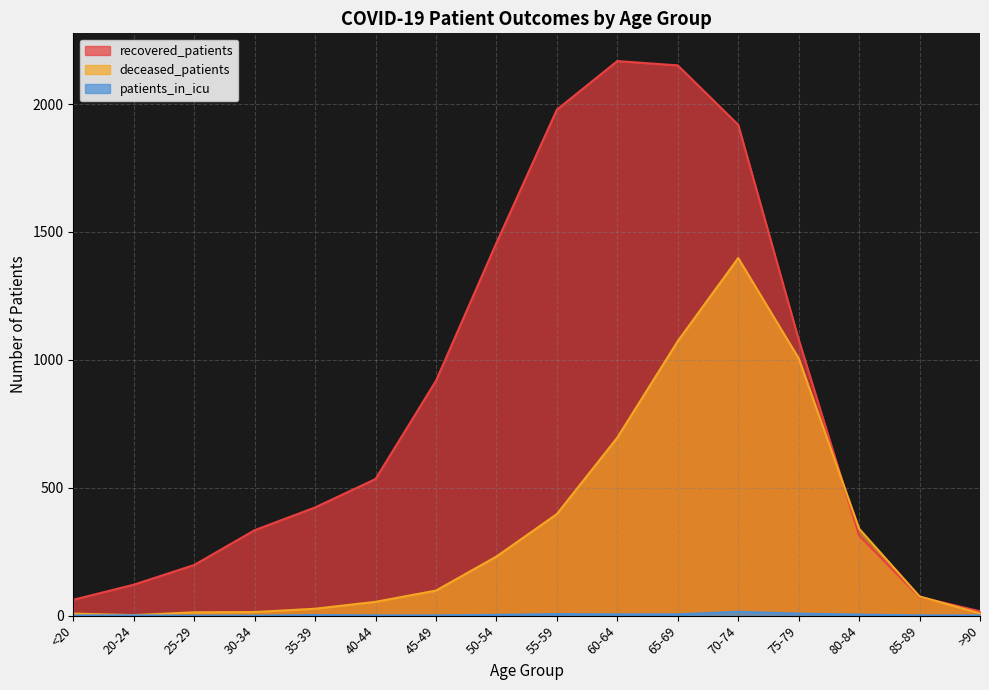

Reading left to right, transcribe all the data shown in this chart.

recovered_patients: 62	121	198	334	423	534	918	1457	1978	2168	2151	1919	1080	313	73	17
deceased_patients: 8	2	13	14	27	54	98	231	397	696	1073	1398	1006	340	75	9
patients_in_icu: 1	1	0	0	2	1	1	3	6	5	5	15	8	4	1	1